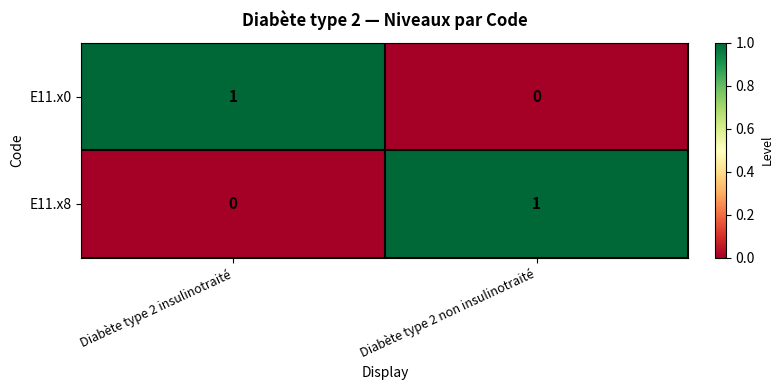

List the labels in order of E11.x0 value, smallest first.

Diabète type 2 non insulinotraité, Diabète type 2 insulinotraité